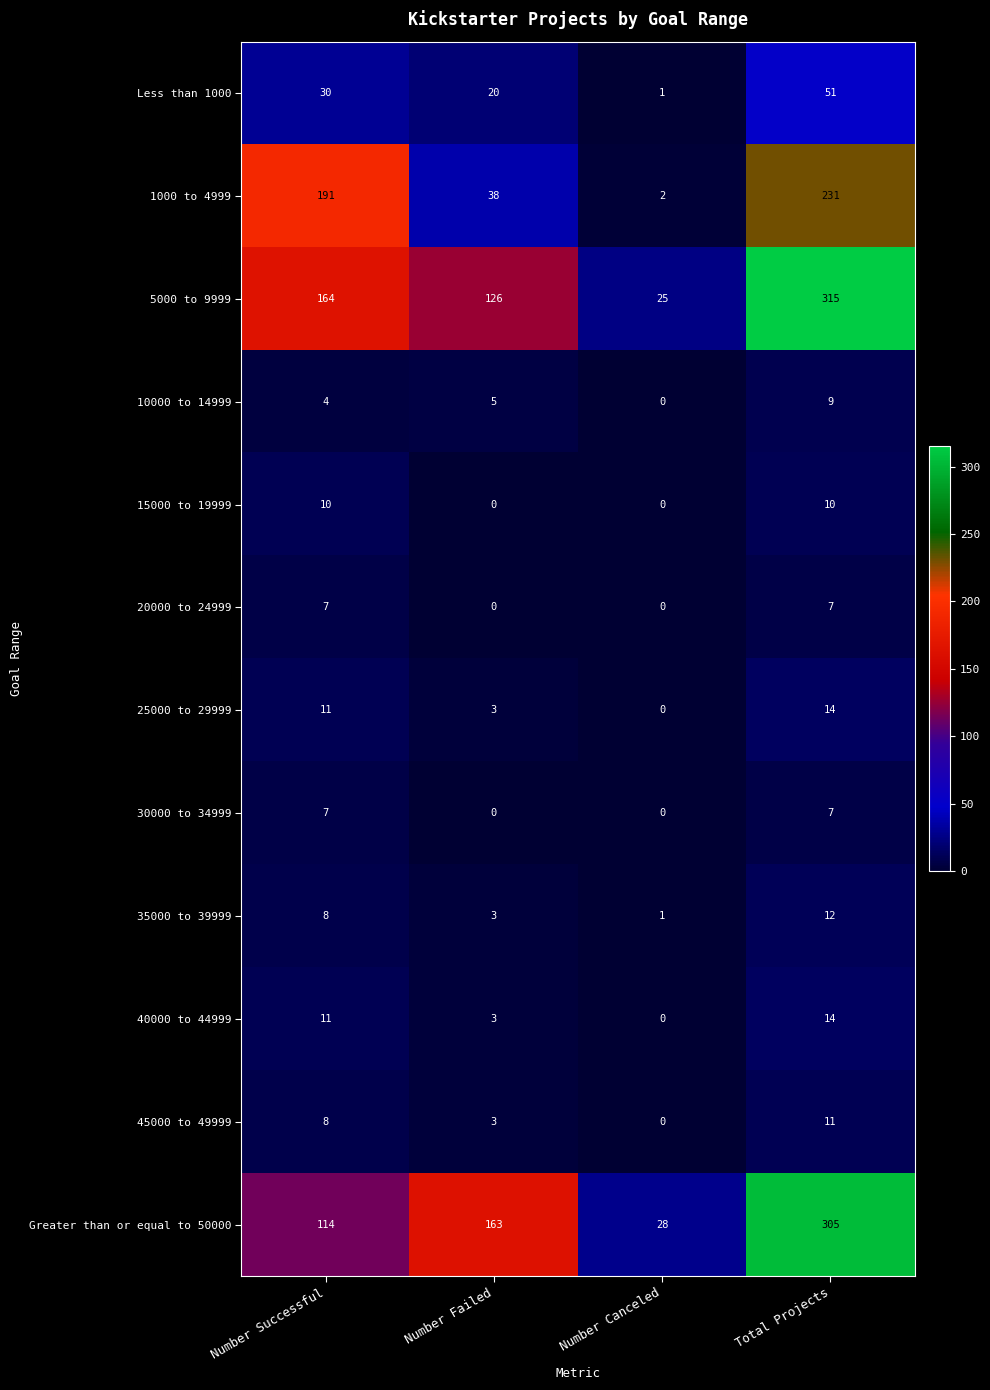

Is it true that 40000 to 44999 equals 3 at Number Failed?

True